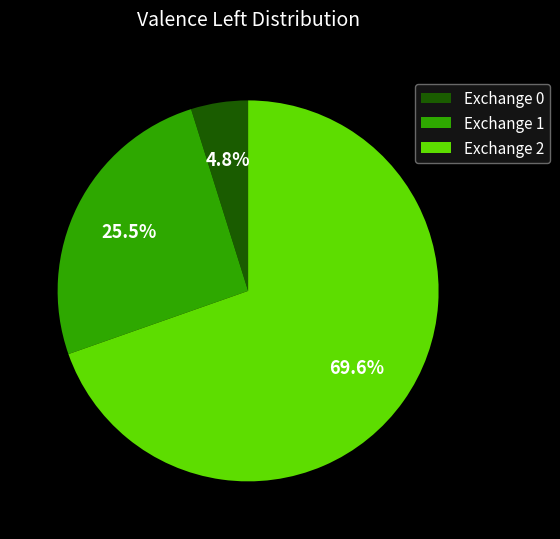

What portion of the pie excludes Exchange 1?

74.5%